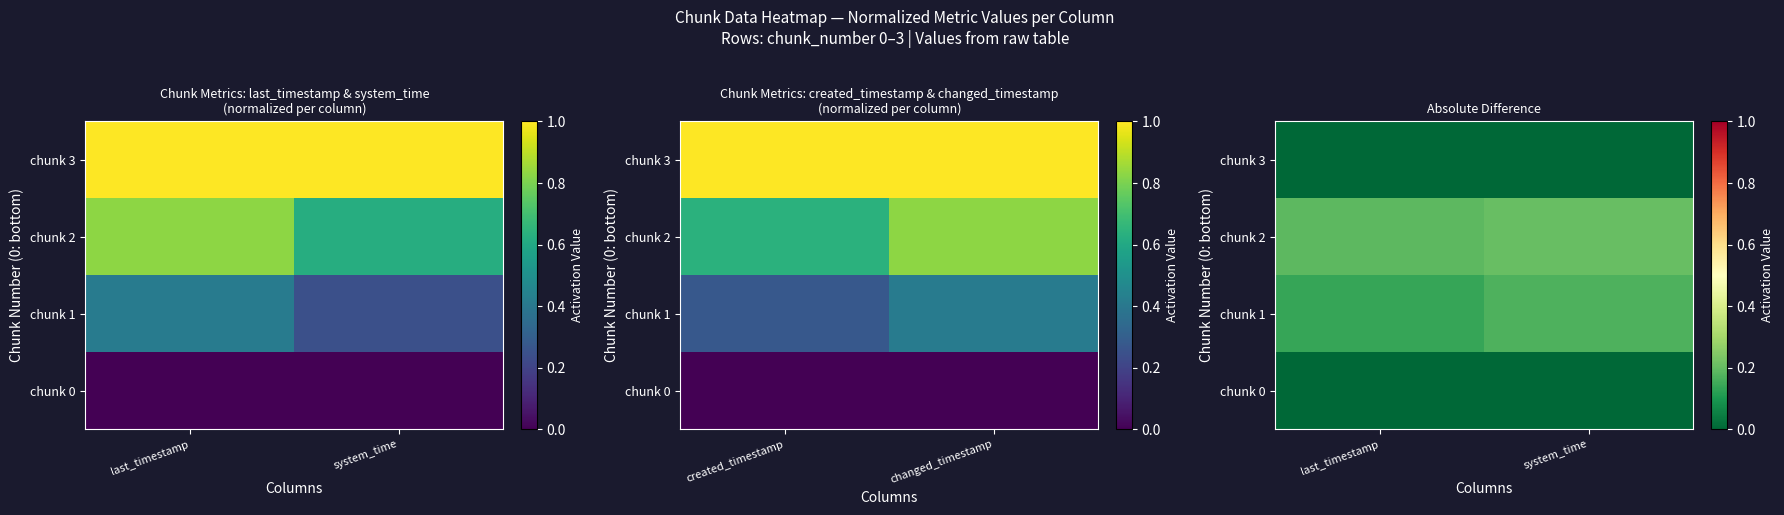

At which label is chunk 2 closest to 0?

last_timestamp